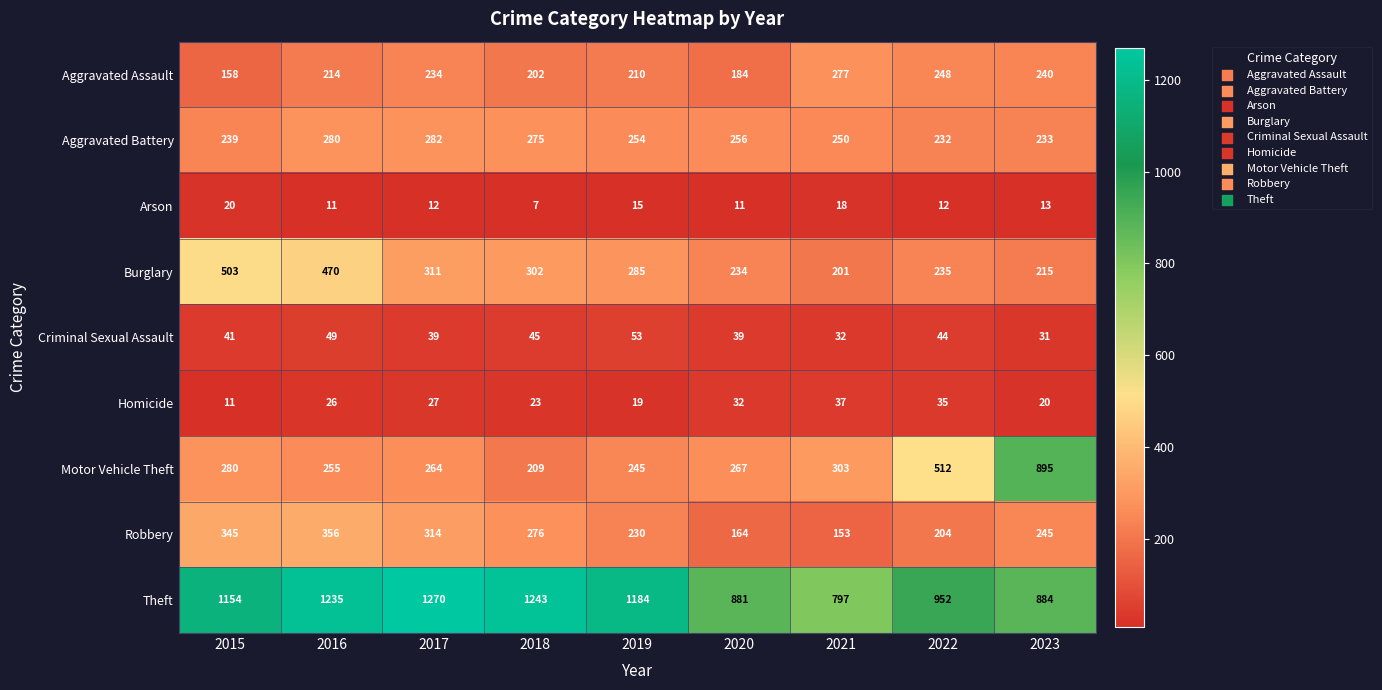

Where is Motor Vehicle Theft nearest to the value 552?

2022